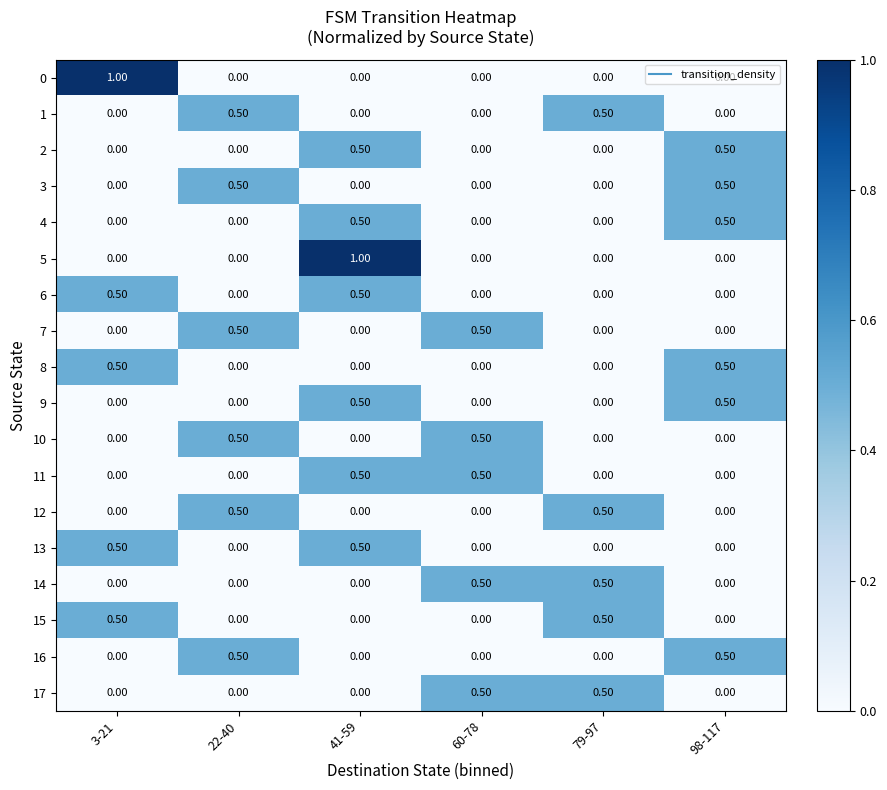

What is the sum of all 11 values?

1.0